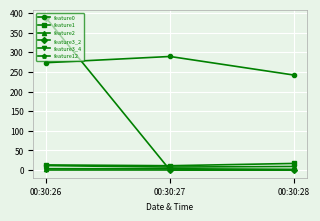

The feature12 series shows 9.3 at 00:30:28. True or false?

True